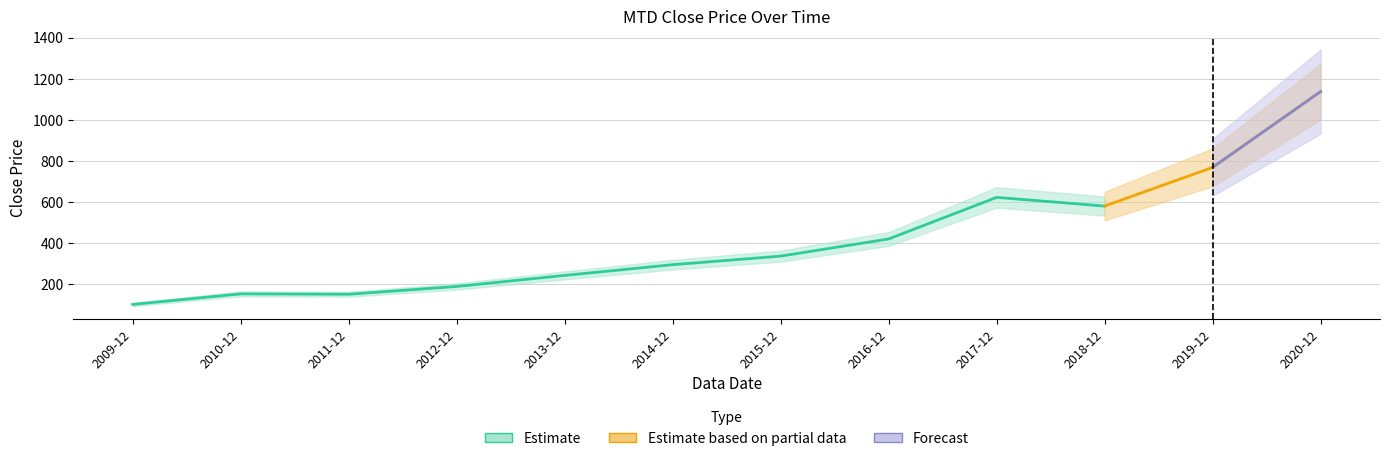

What is the sum of the values at 2017-12 and 2009-12?

724.9